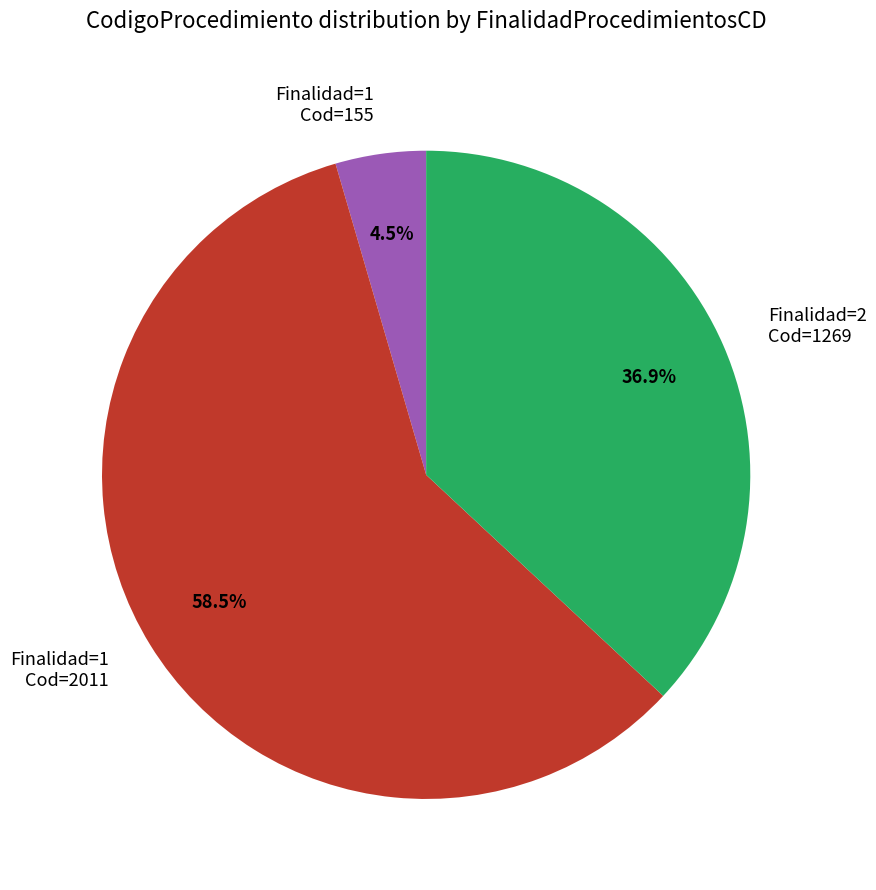

What is the ratio of the value at Finalidad=1 Cod=2011 to the value at Finalidad=1 Cod=155?

13.0